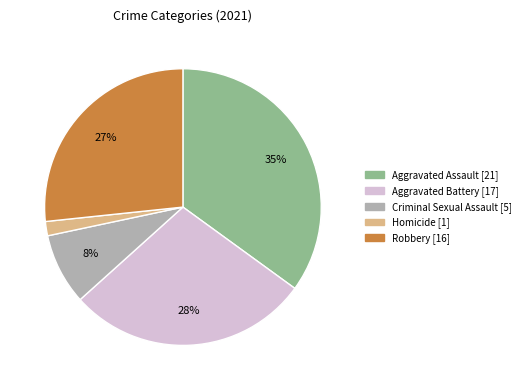

Is it true that Homicide is 8% of the pie?

False